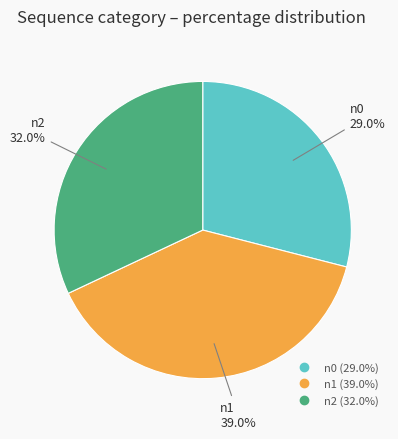

To the nearest percent, what is the average slice percentage?

33%